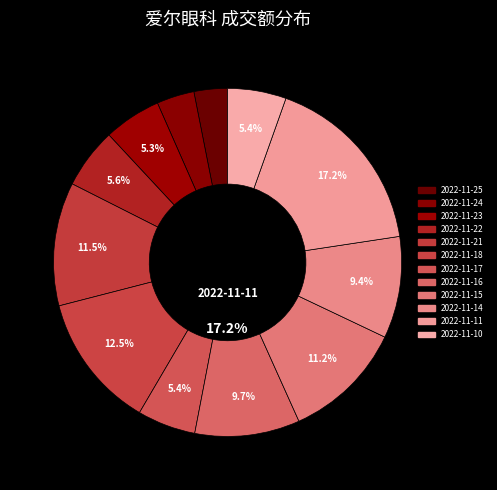

Is there a majority slice in this chart?

No